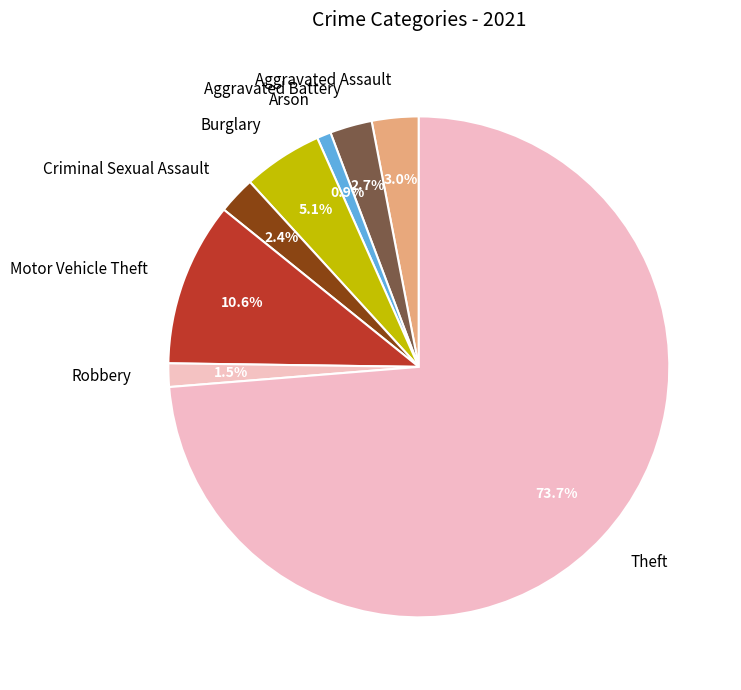

Is it true that Arson is 11% of the pie?

False